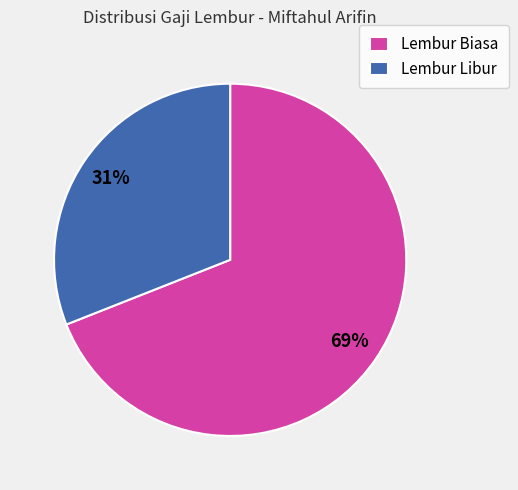

Does Lembur Libur account for over 50% of the chart?

No